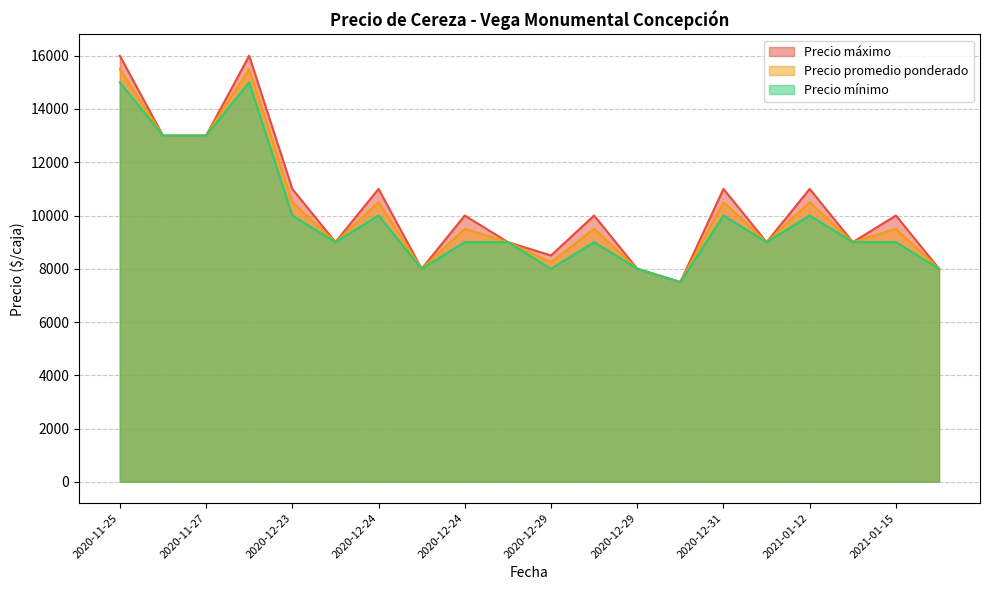

At how many categories does at least one series exceed 14129?

2